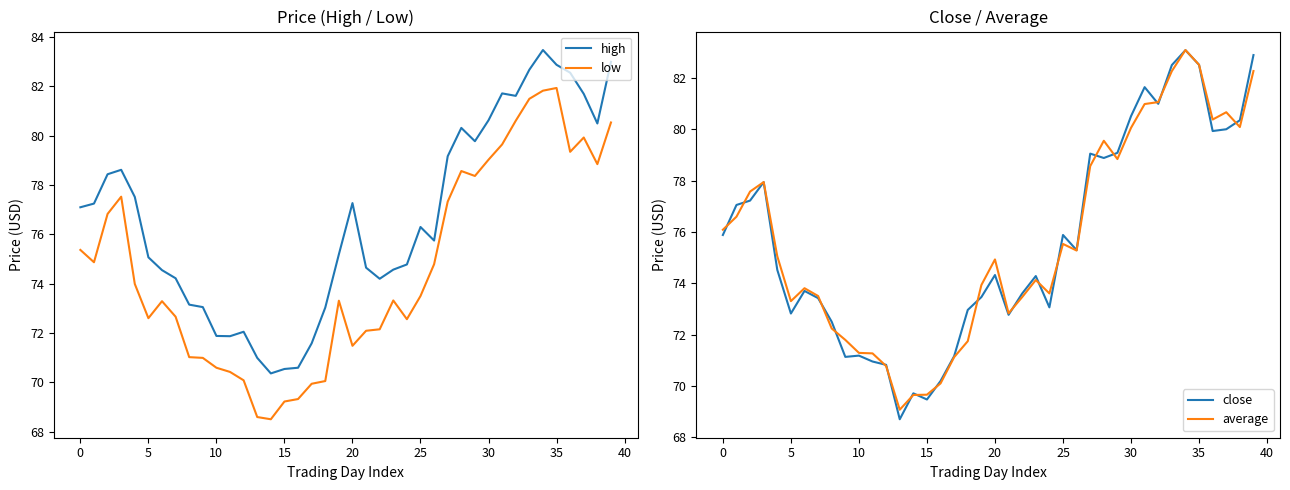

Is it true that low equals 99.6 at 0?

False